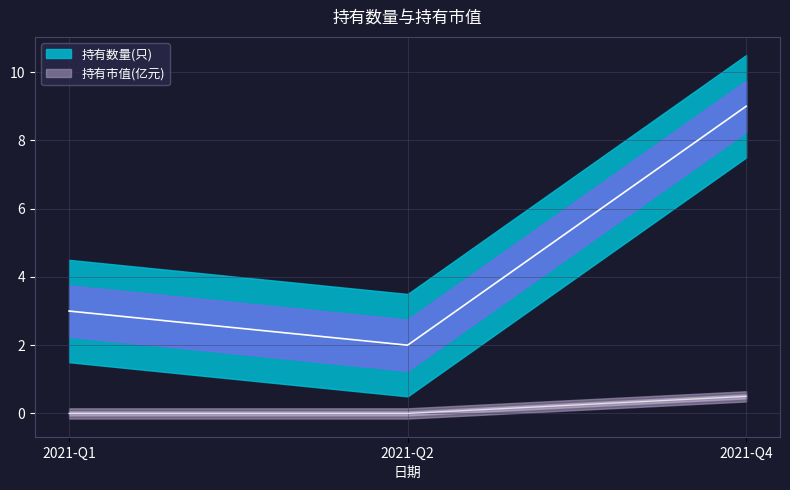

What is the difference between the 持有数量(只) values at 2021-Q1 and 2021-Q2?

1.0